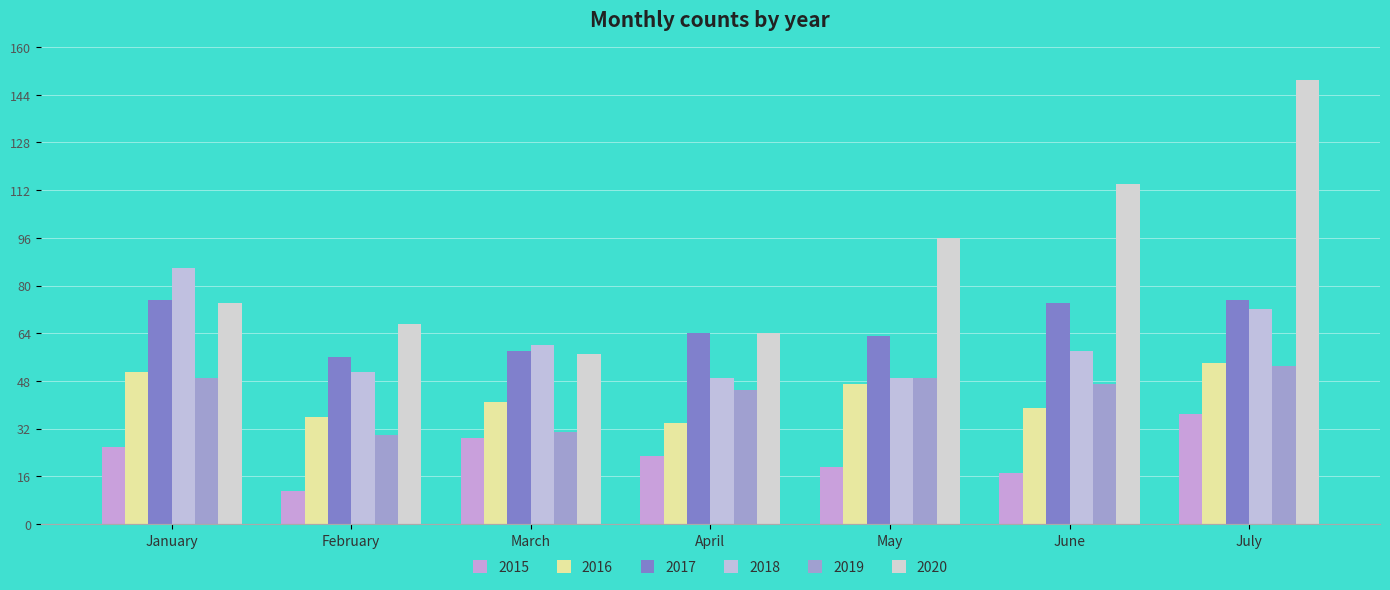

At which category is the sum across all series the highest?

July